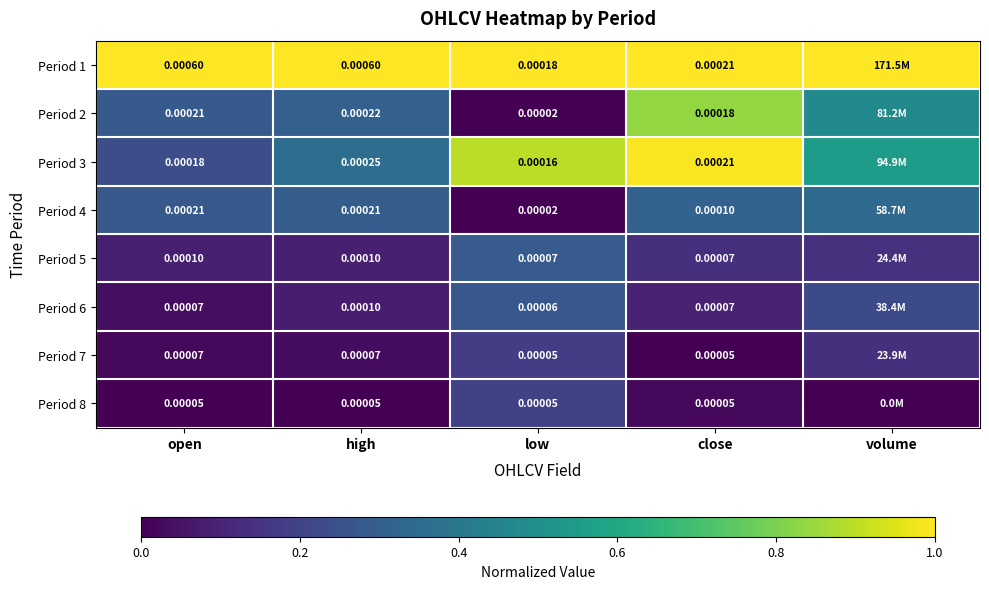

Is the value of Period 4 at open greater than the value of Period 8 at low?

Yes